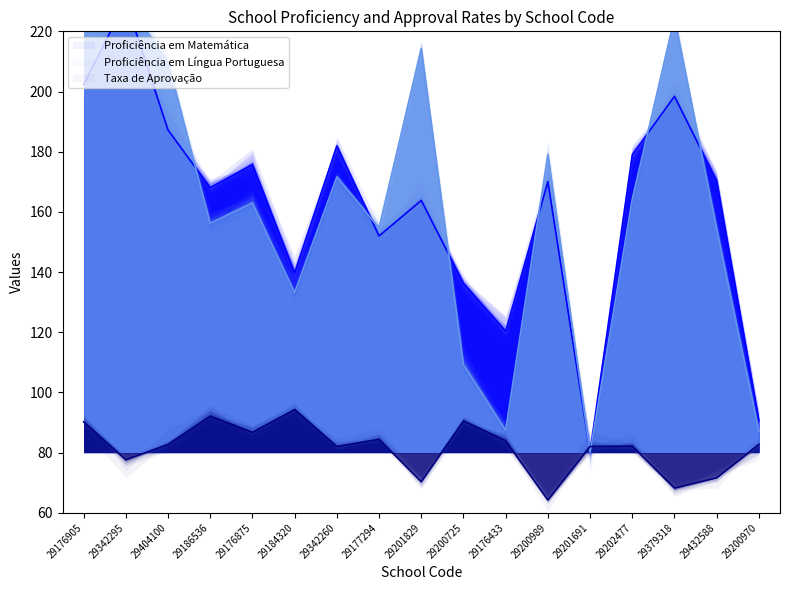

True or false: Taxa de Aprovação and Proficiência em Língua Portuguesa intersect in this chart.

True